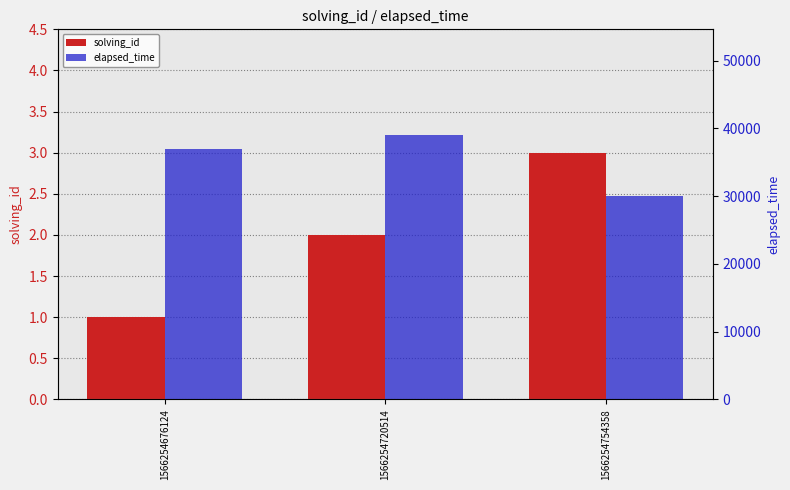

Between 1566254676124 and 1566254720514, which series saw the biggest shift?

elapsed_time